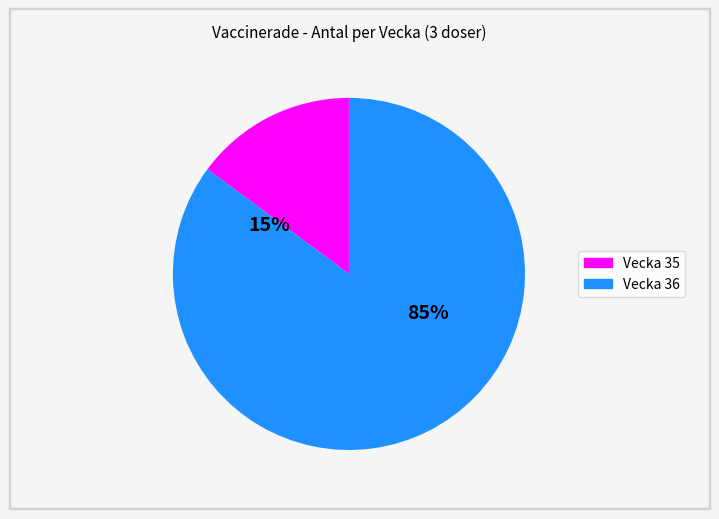

The Dalarna slice represents 1% of the pie. True or false?

False